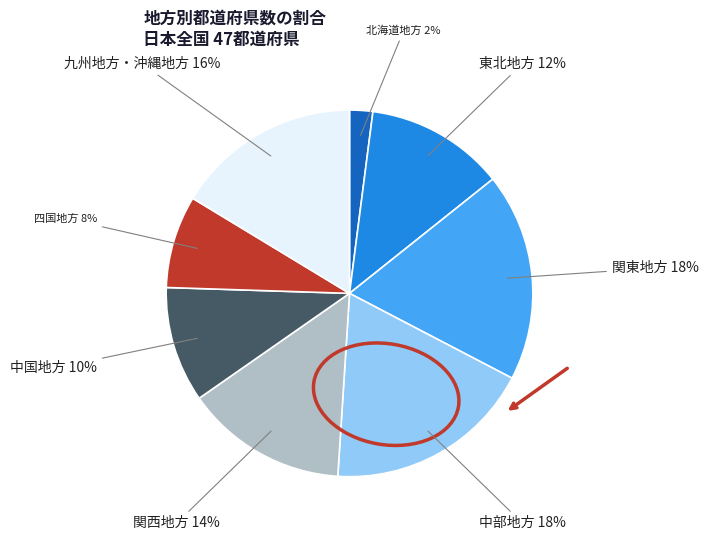

How many slices are in this pie chart?

8